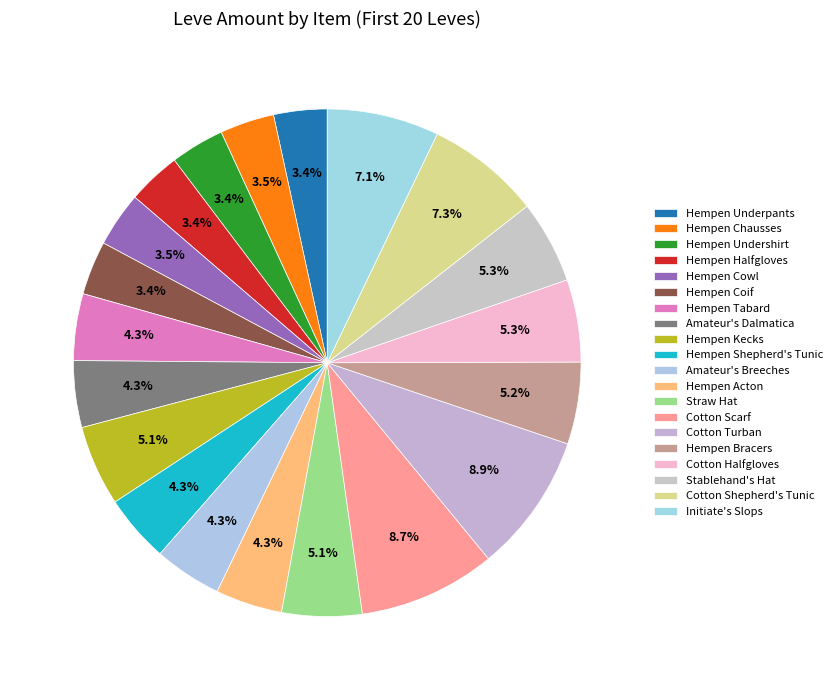

What percentage is the Cotton Halfgloves slice, to the nearest percent?

5%